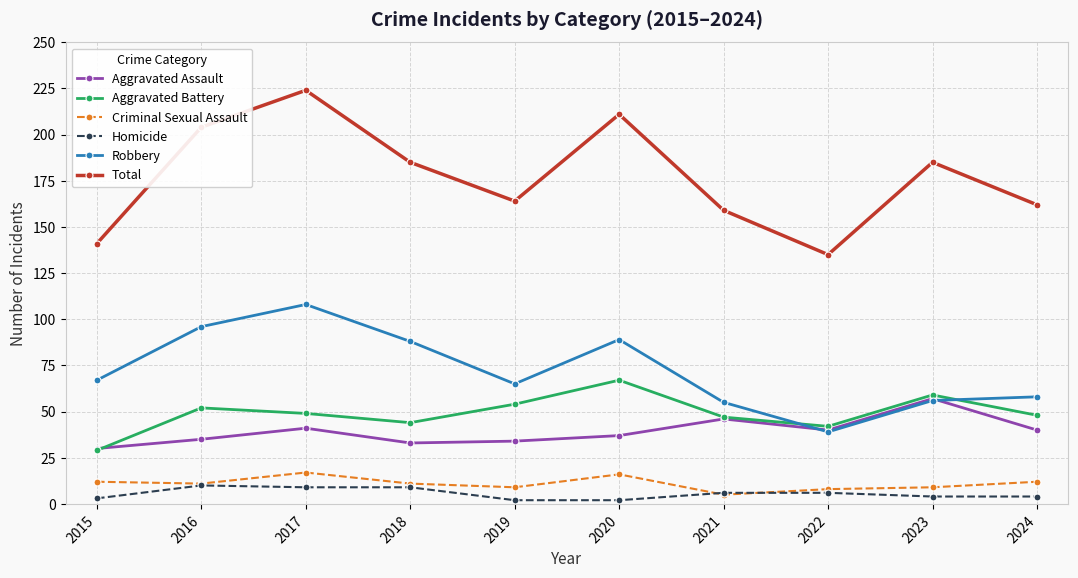

What is the spread (max minus min) of values at 2018?

176